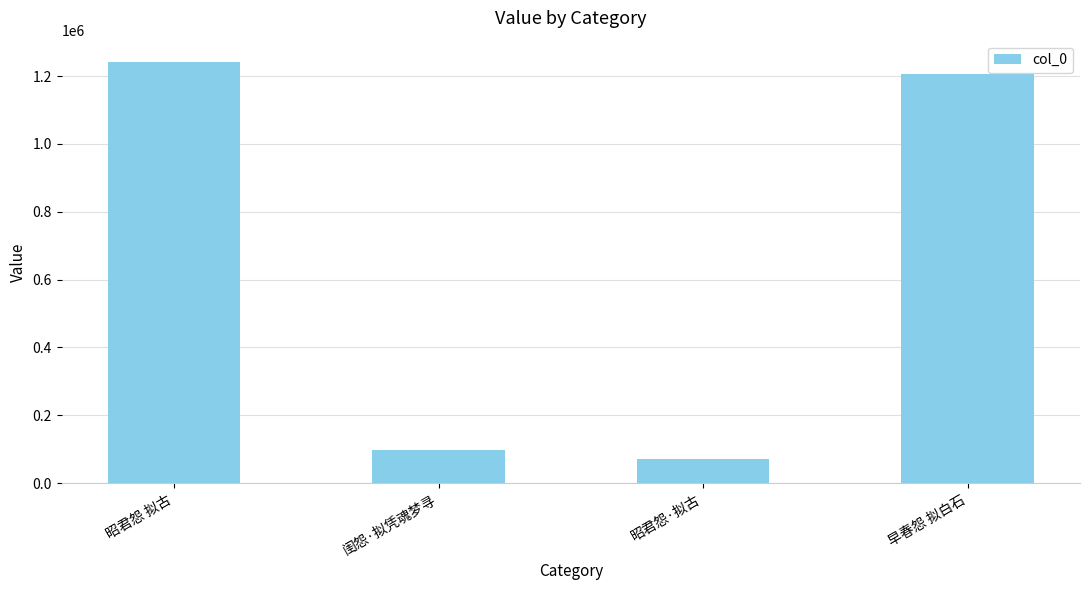

Reading left to right, extract all data points from this chart.

昭君怨 拟古=1242278	闺怨·拟凭魂梦寻=97170	昭君怨·拟古=70983	早春怨 拟白石=1205304